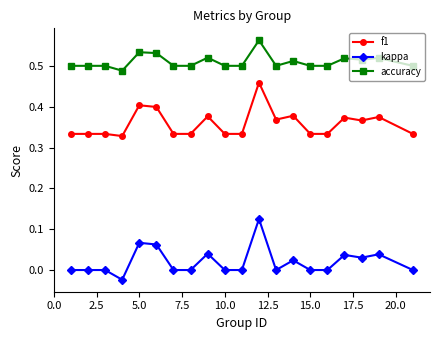

List the series in order of their overall mean, highest first.

accuracy, f1, kappa